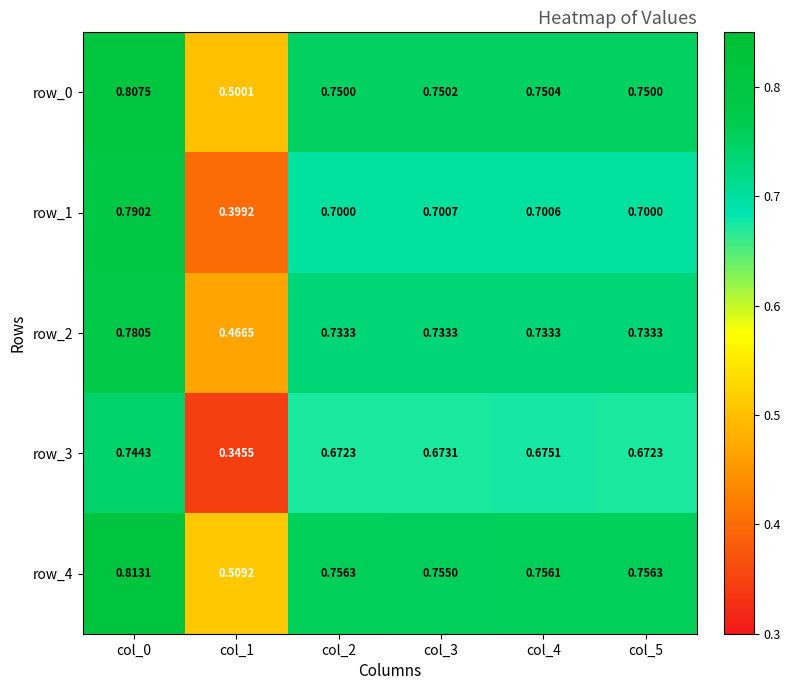

Is the value of row_2 at col_3 greater than the value of row_1 at col_4?

Yes